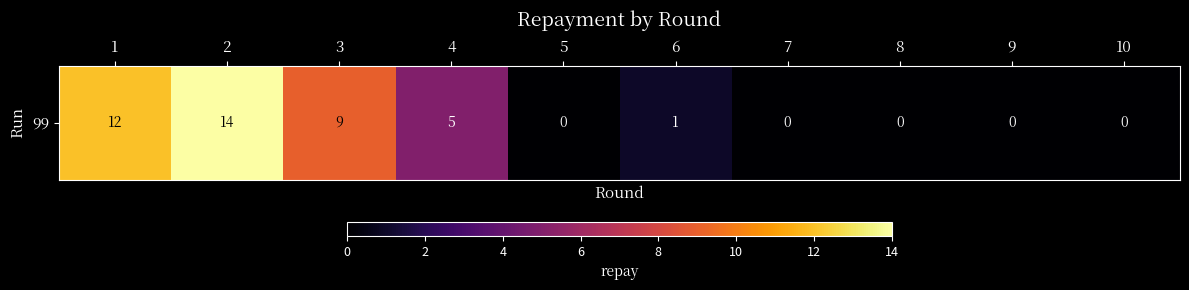

What is the sum of the values at 6 and 10?

1